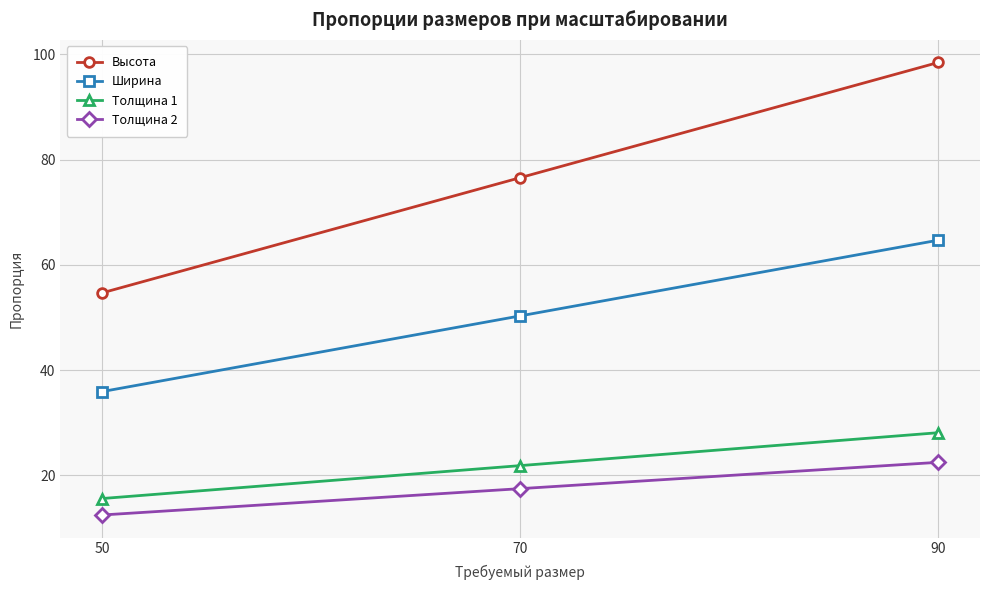

Does the chart have visible grid lines?

Yes